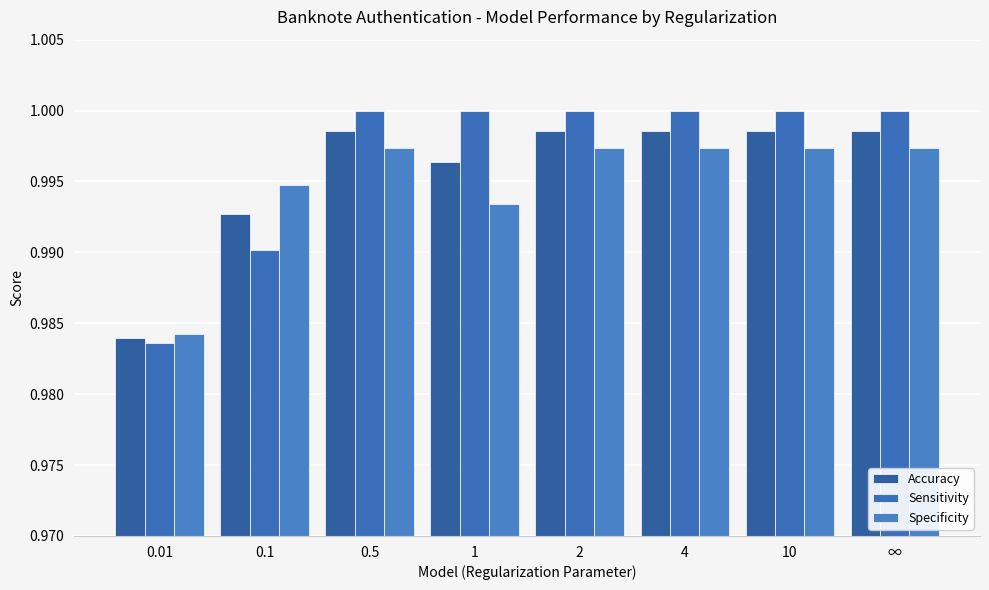

Count the number of data series in this chart.

3